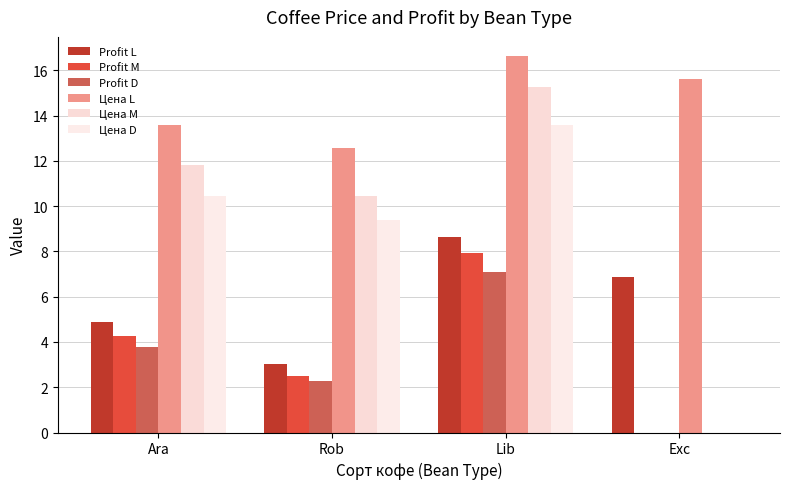

How many groups of bars are there?

4